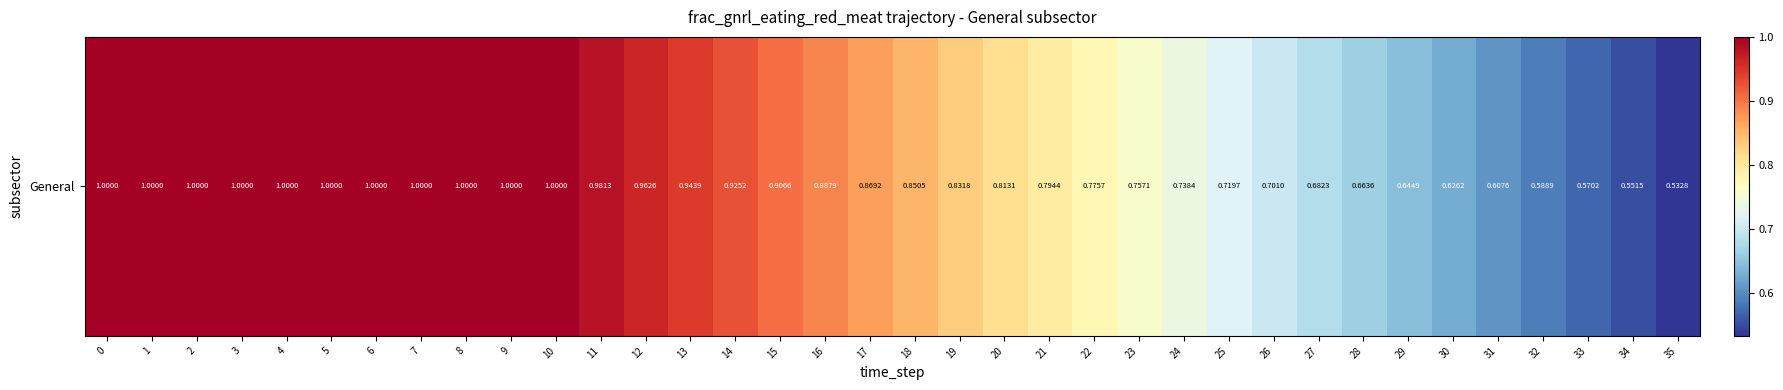

List the labels in order of value, largest first.

0, 1, 2, 3, 4, 5, 6, 7, 8, 9, 10, 11, 12, 13, 14, 15, 16, 17, 18, 19, 20, 21, 22, 23, 24, 25, 26, 27, 28, 29, 30, 31, 32, 33, 34, 35